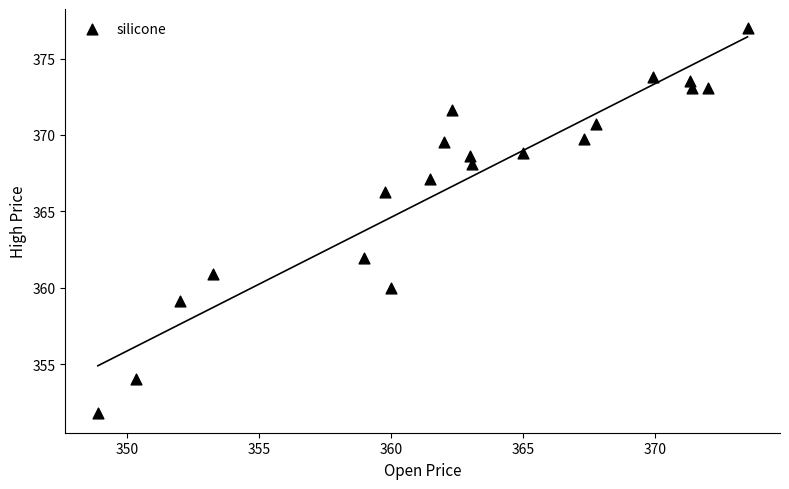

What is the range of X values (max minus min)?

24.6